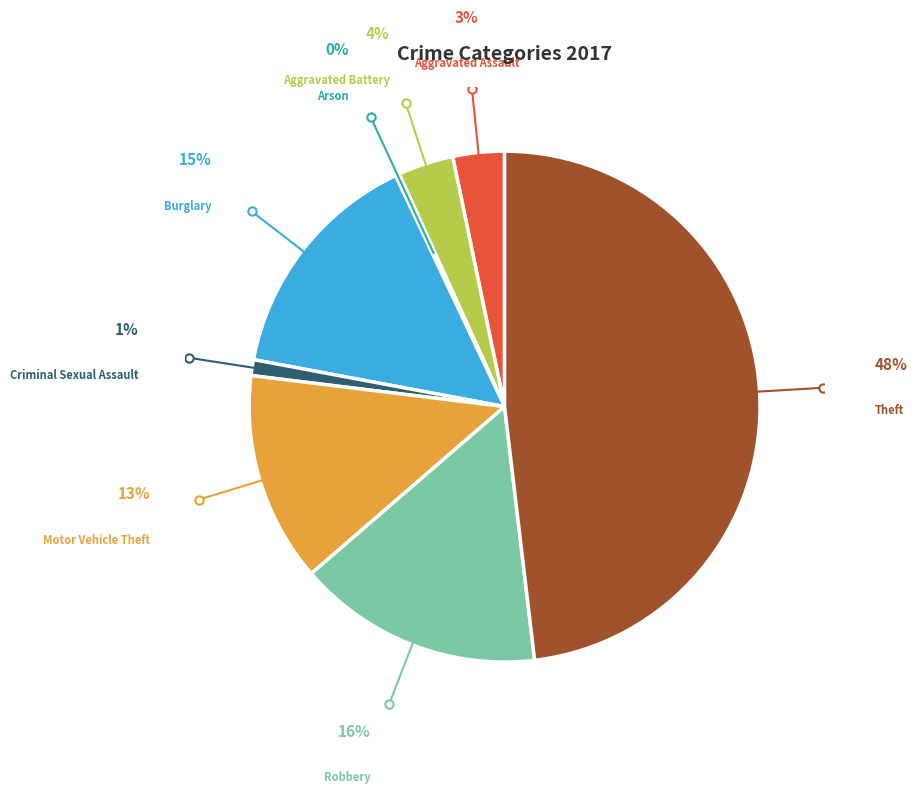

Which category has the biggest portion of the pie?

Theft